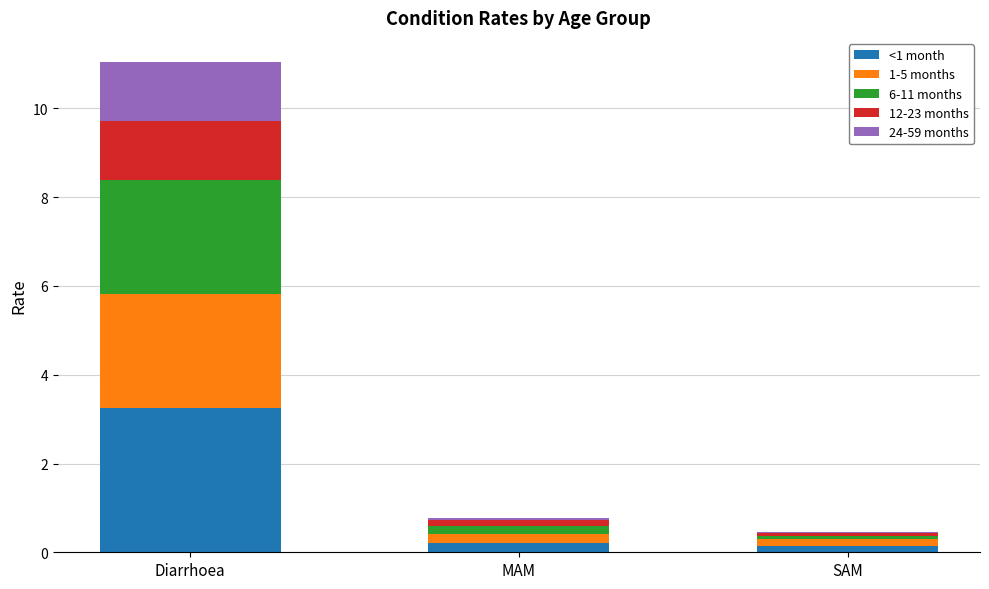

Reading left to right, list the values for the <1 month series.

Diarrhoea=3.3	MAM=0.2	SAM=0.1